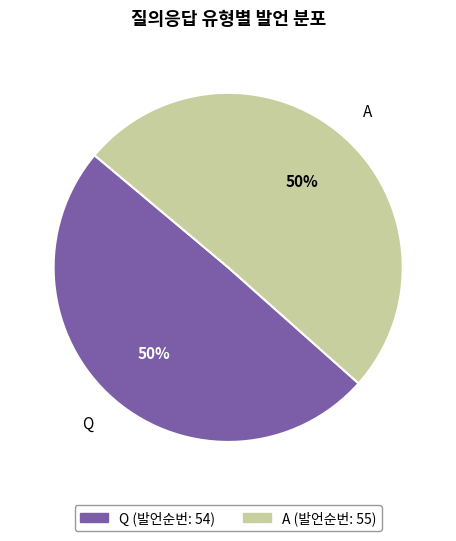

The Q slice represents 50% of the pie. True or false?

True